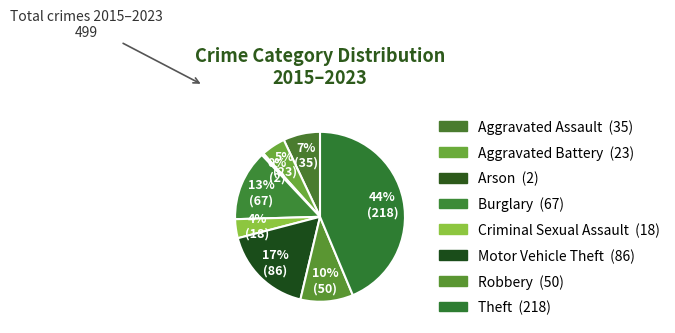

To the nearest percent, what is the difference between the largest and smallest slice percentages?

43%